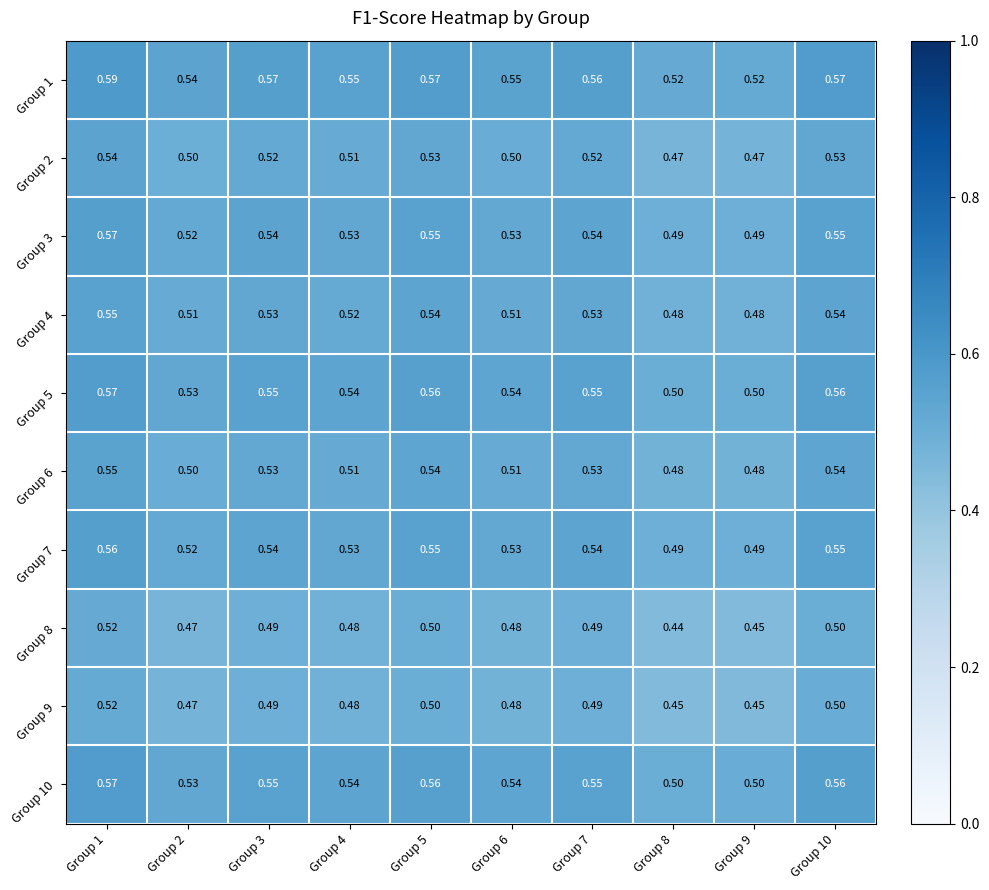

Is the value of Group 4 at Group 9 greater than the value of Group 1 at Group 4?

No